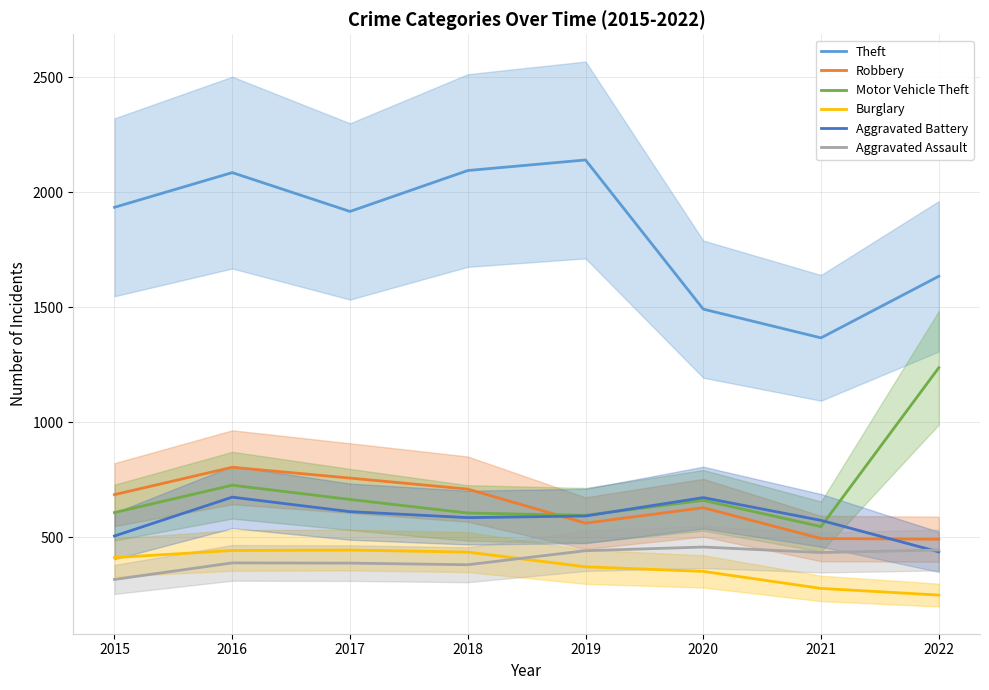

What is the difference between the maximum and minimum values in the Motor Vehicle Theft series?

691